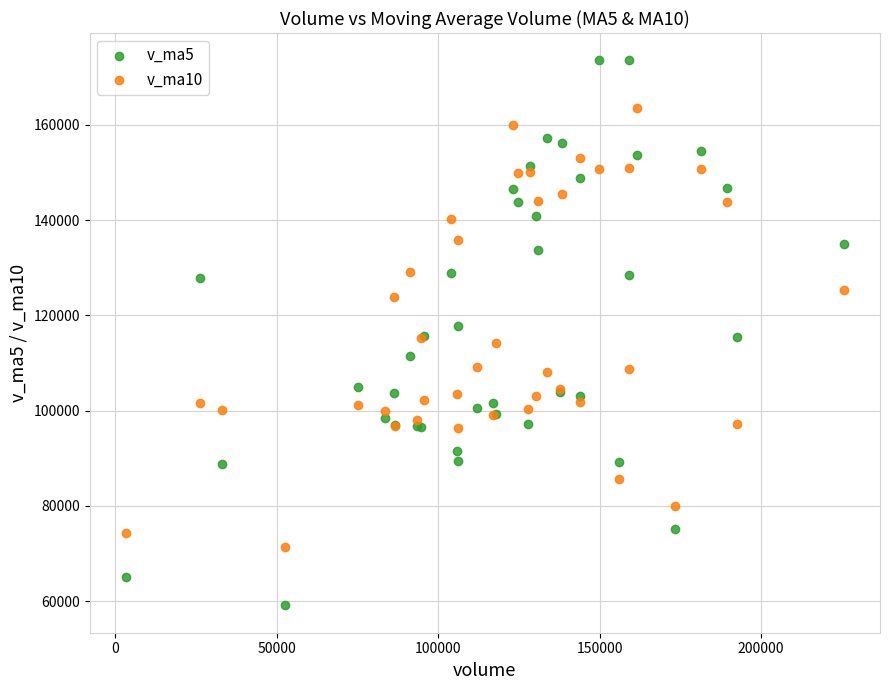

Which series contains the highest Y value?

v_ma5